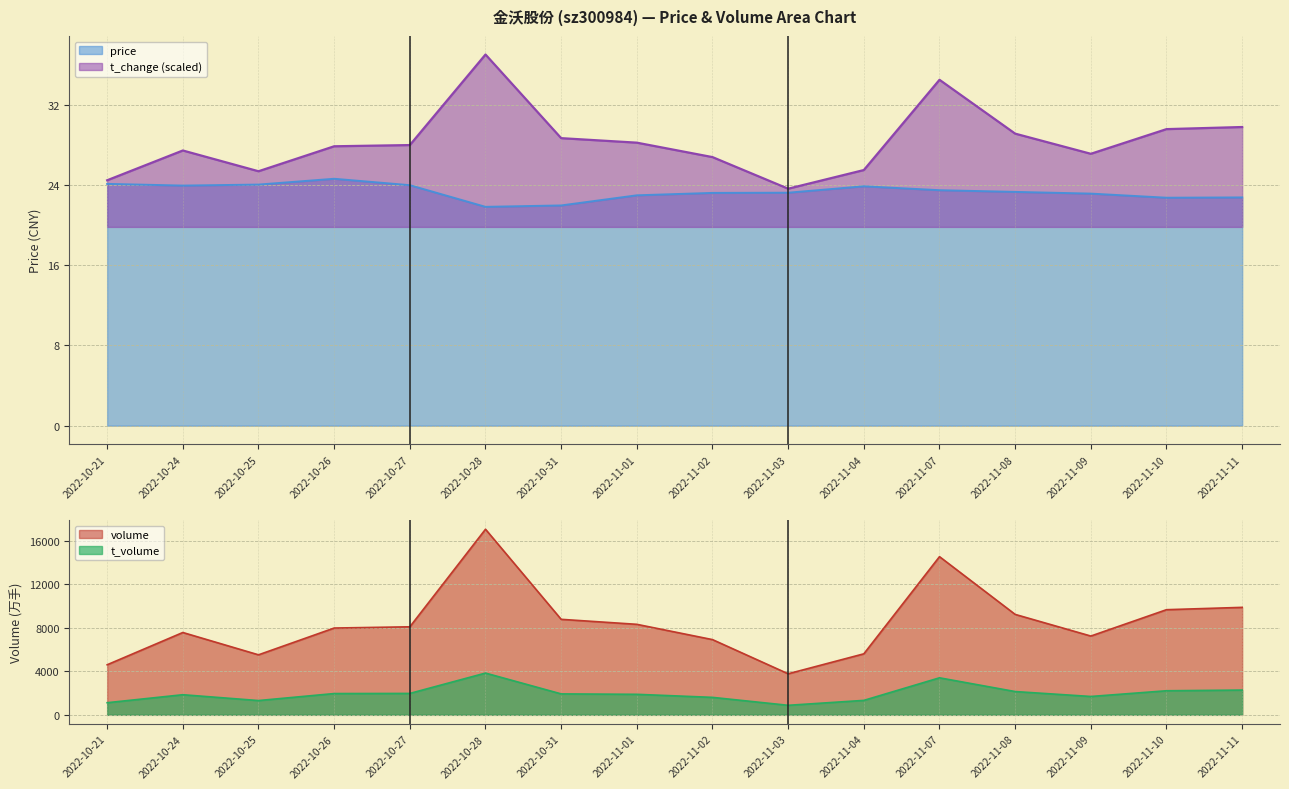

Is it true that t_change equals 17.1 at 2022-11-07?

False